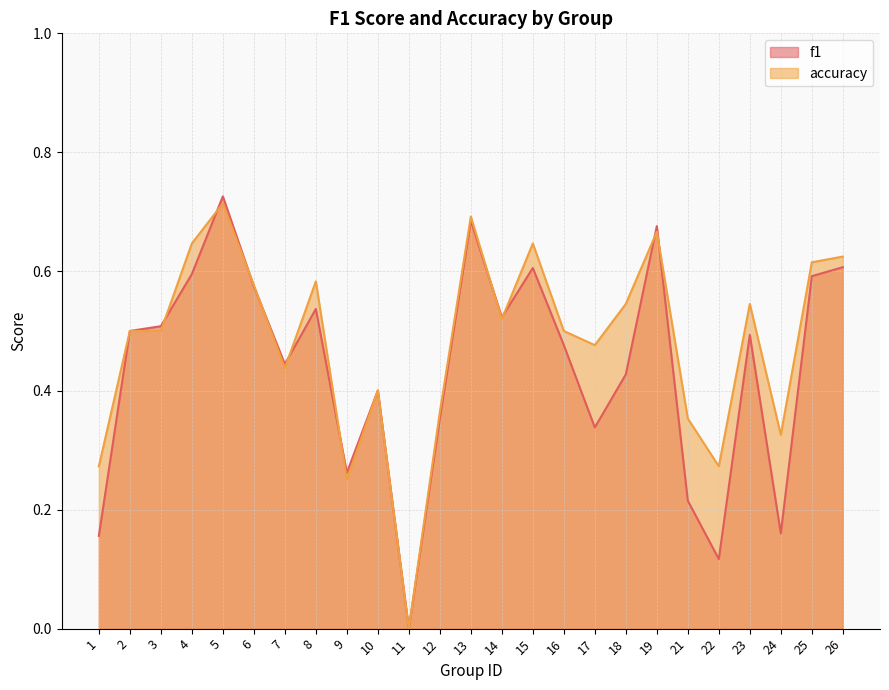

How many lines are shown in the chart?

2